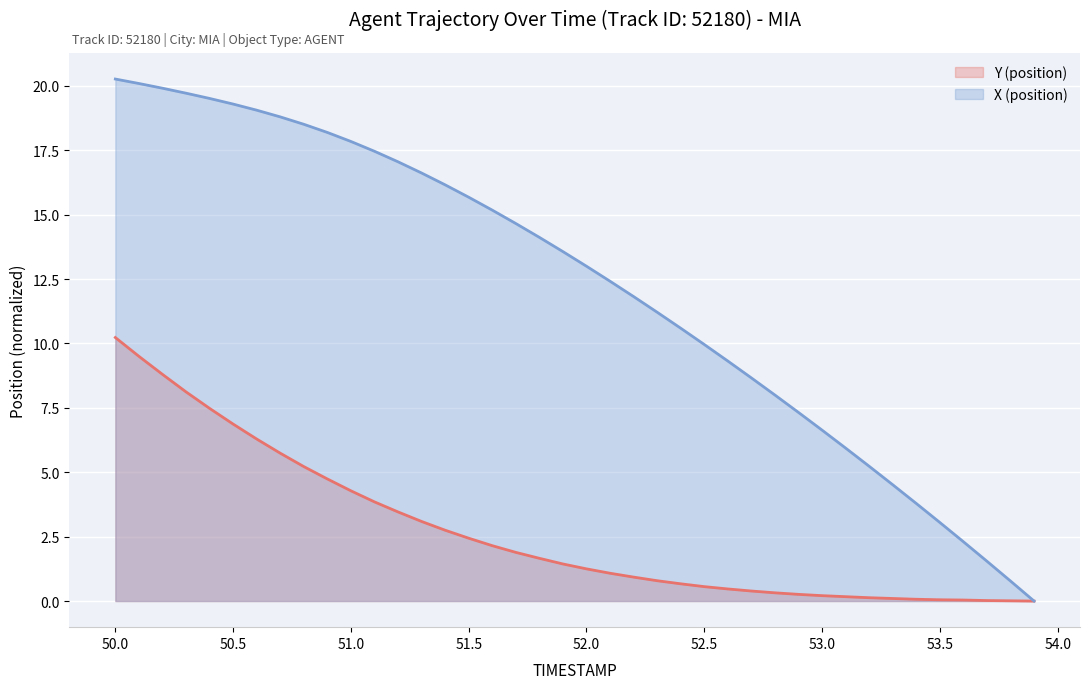

What is the label of the 5th point from the left?

50.4